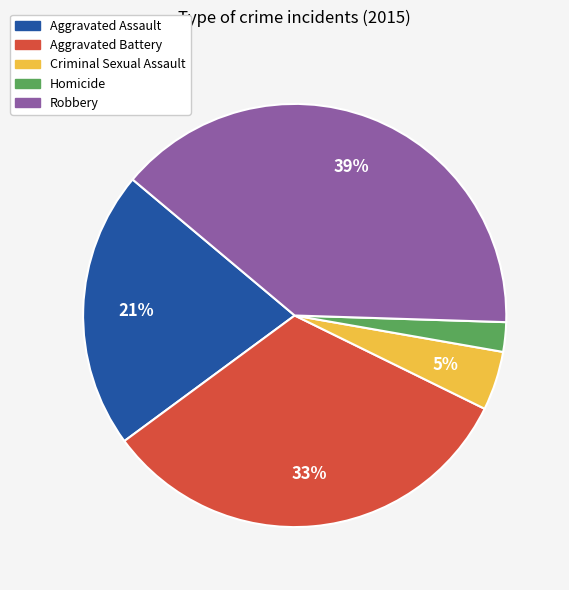

Does any single category account for the majority?

No